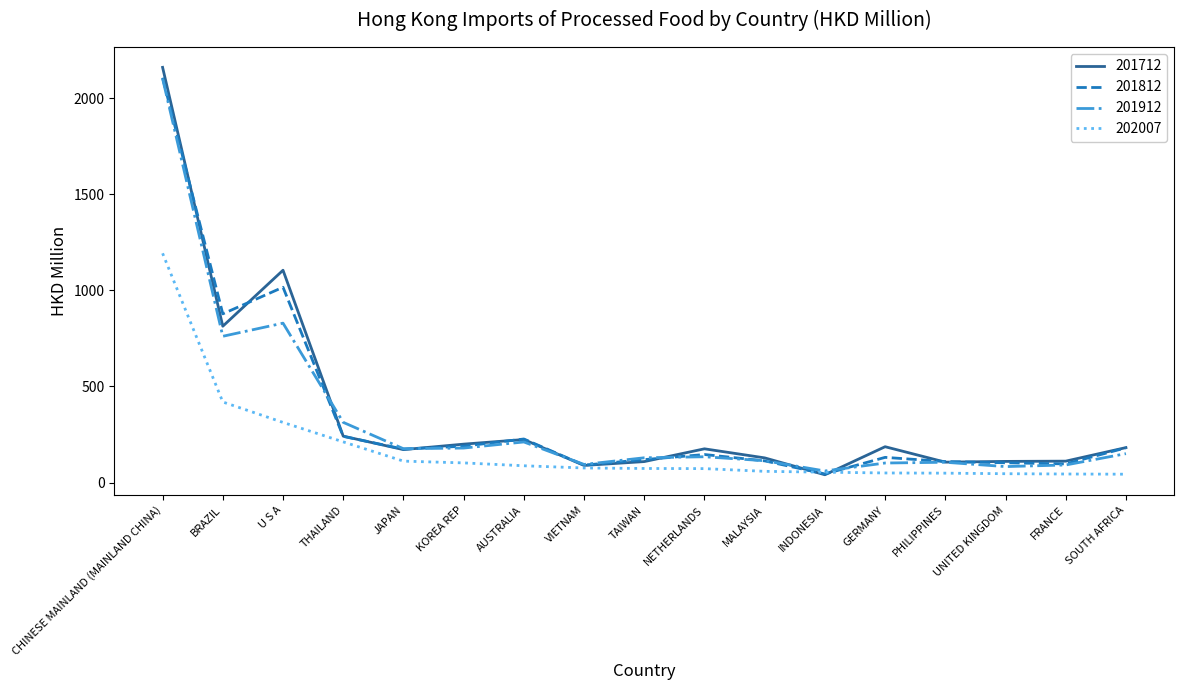

How many categories are shown in the chart?

17